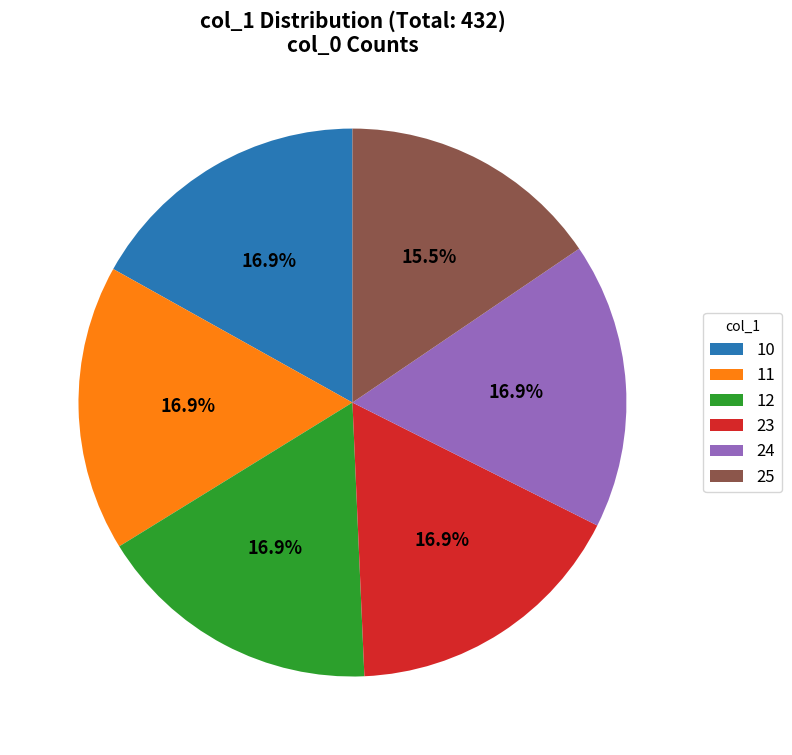

Which category has the smallest portion of the pie?

25